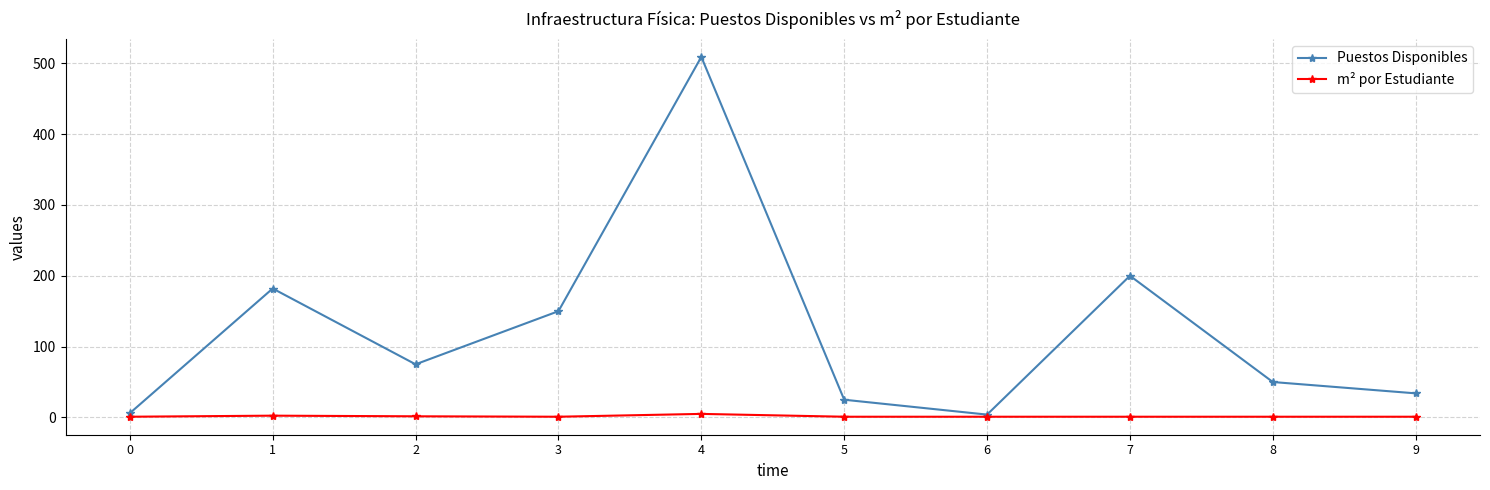

At which label does Puestos Disponibles reach its peak?

4